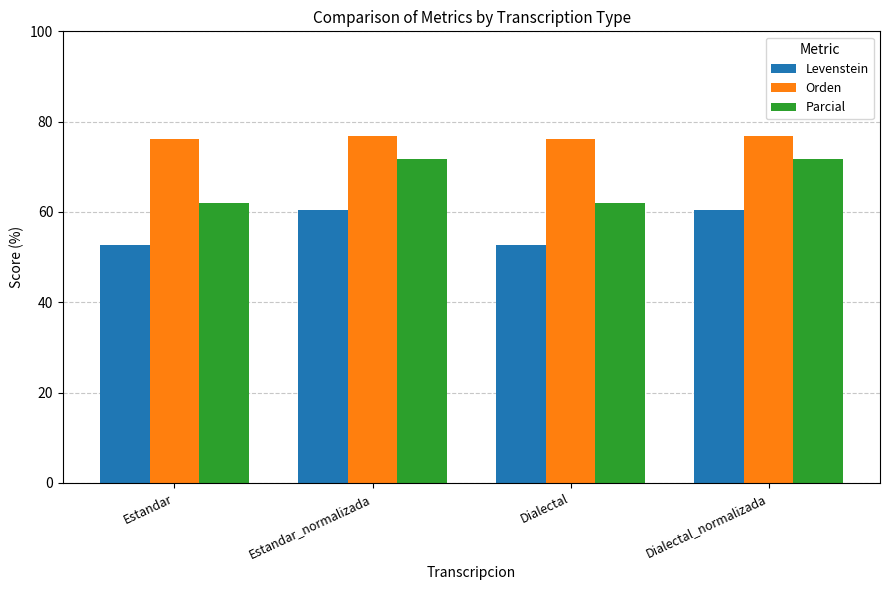

What is the difference between the Orden values at Dialectal and Dialectal_normalizada?

0.6